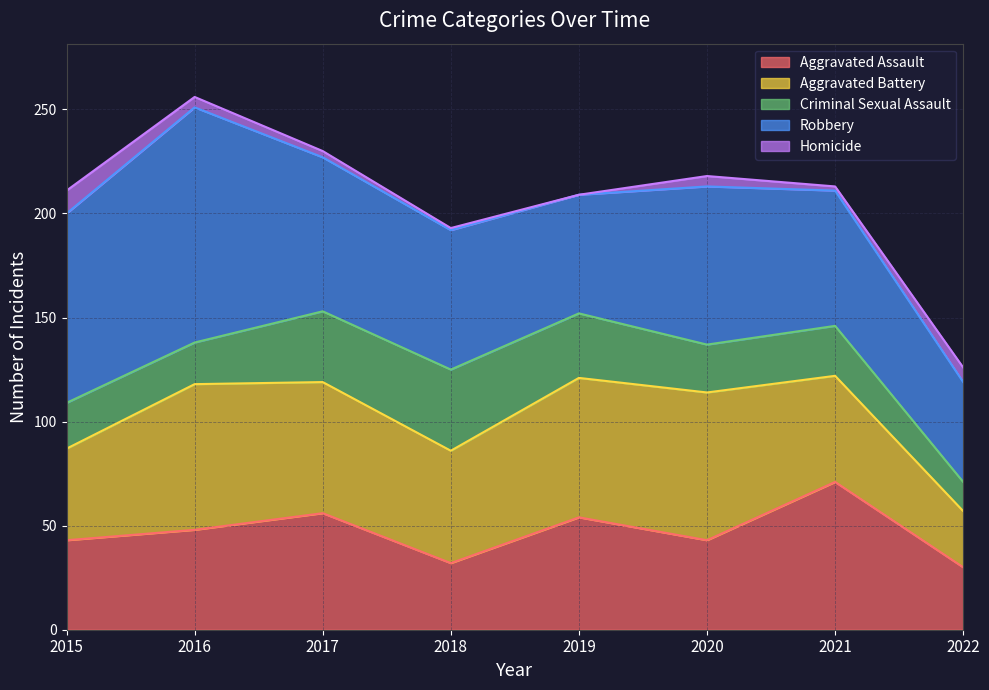

True or false: Criminal Sexual Assault and Homicide cross at least once.

False